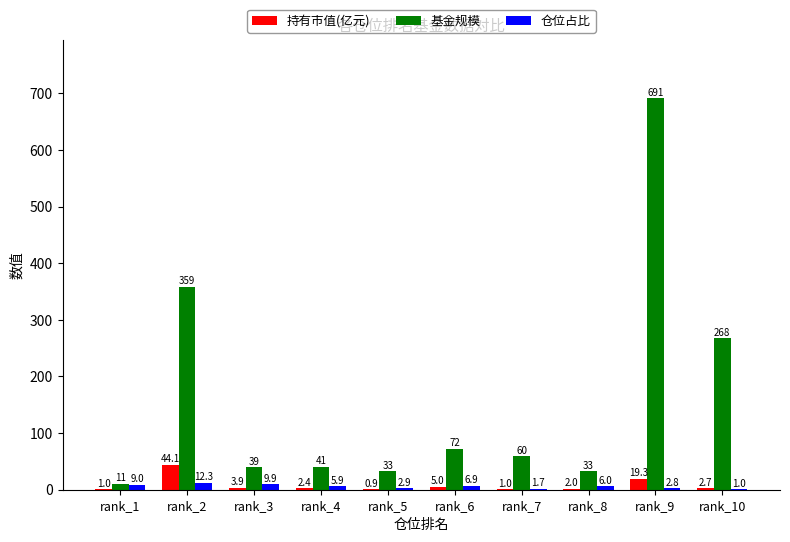

What is the sum of the 基金规模 values at rank_3 and rank_7?

98.8